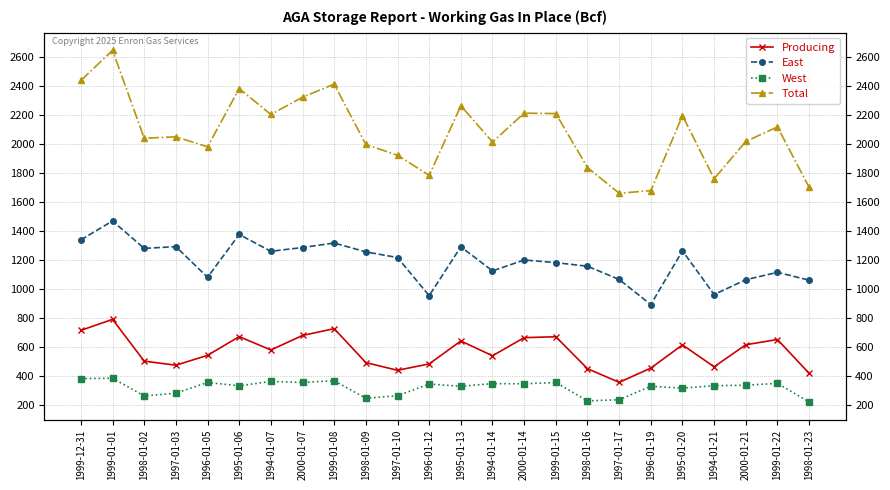

What is the lowest value of the Producing series?

357